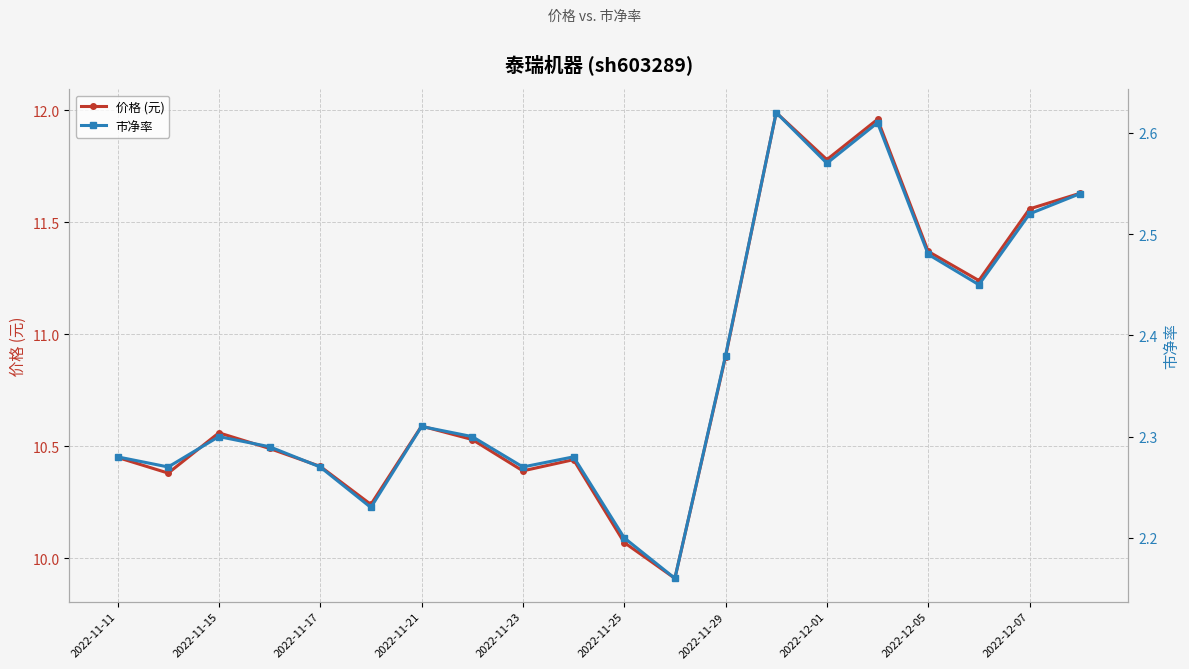

At which category does 价格 (元) reach its first local peak?

2022-11-15